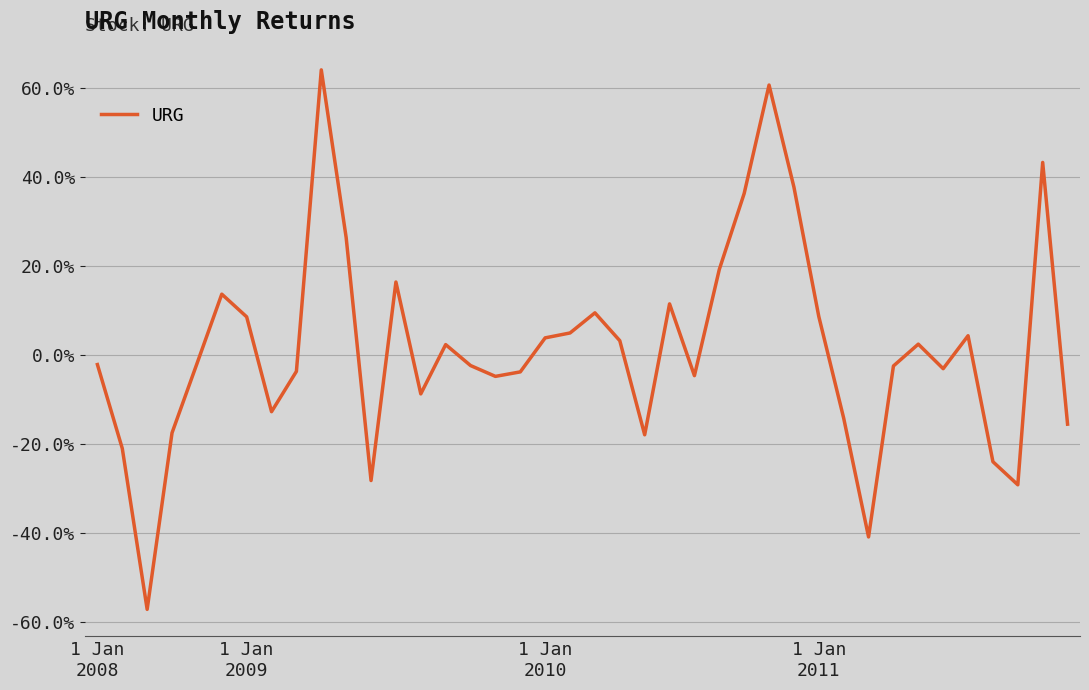

Where is the data nearest to the value 0?

4